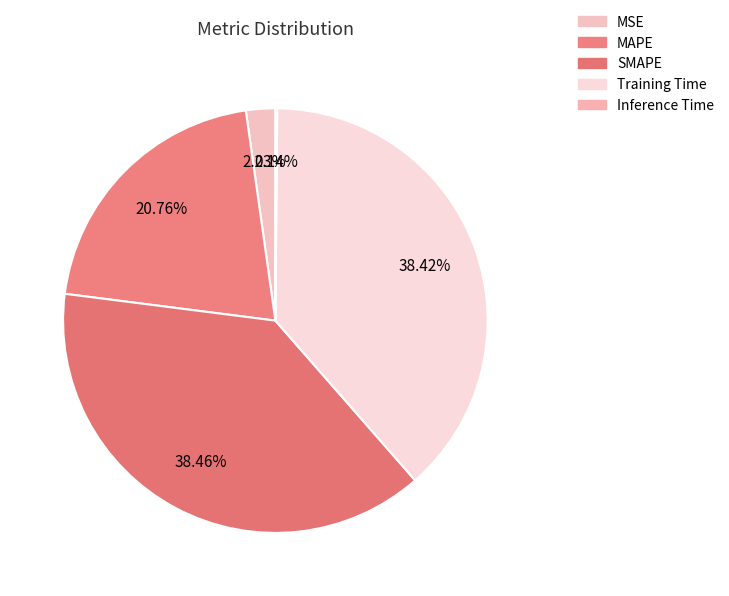

How many segments does this pie chart have?

5